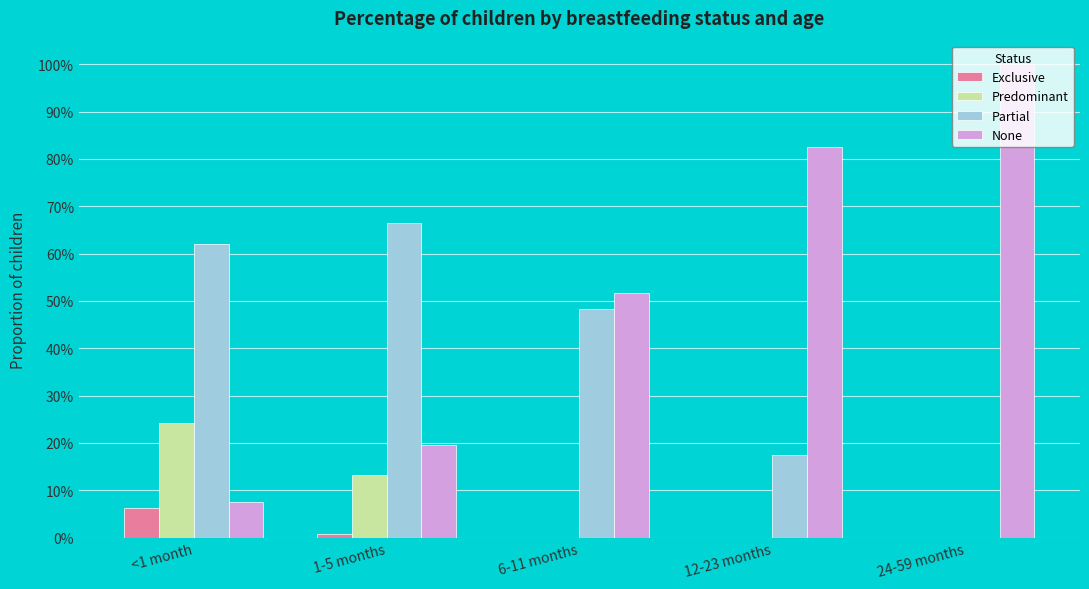

Which label corresponds to the largest value in the chart?

24-59 months